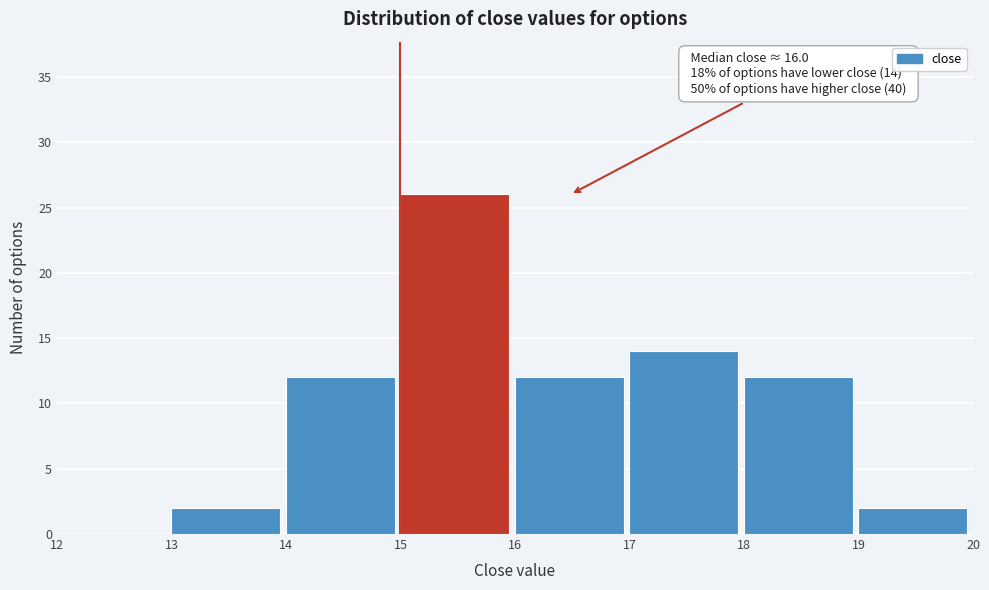

Which range on the x-axis has the tallest bar?

15 to 16